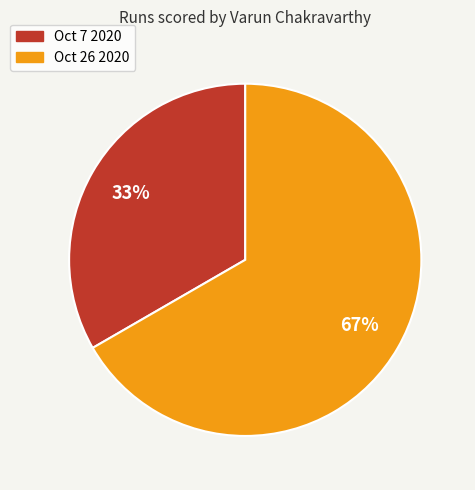

Is it true that Oct 7 2020 is 25% of the pie?

False